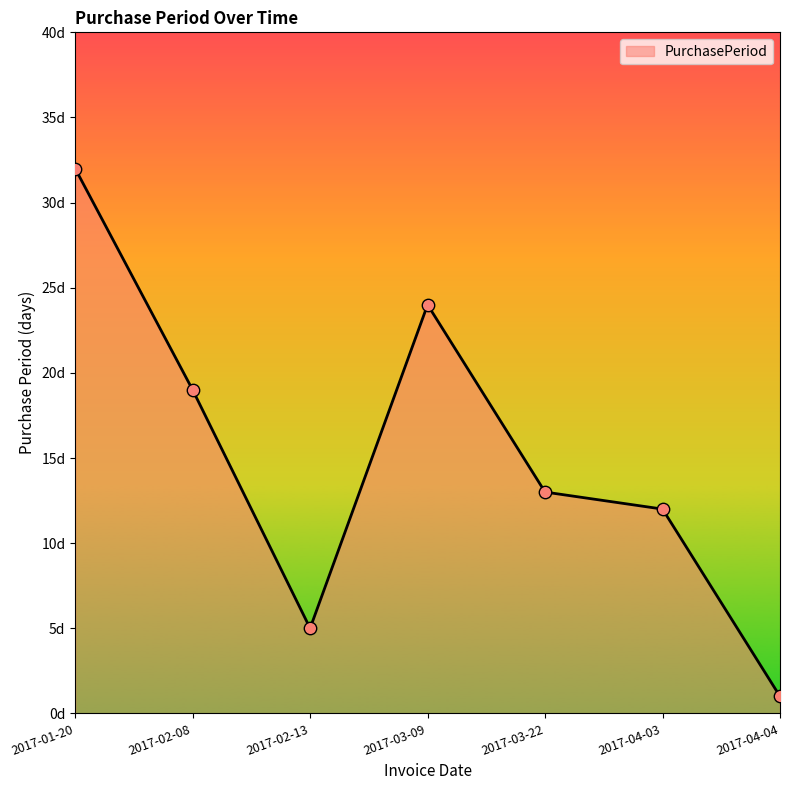

Is this an area chart (filled region under the line)?

Yes